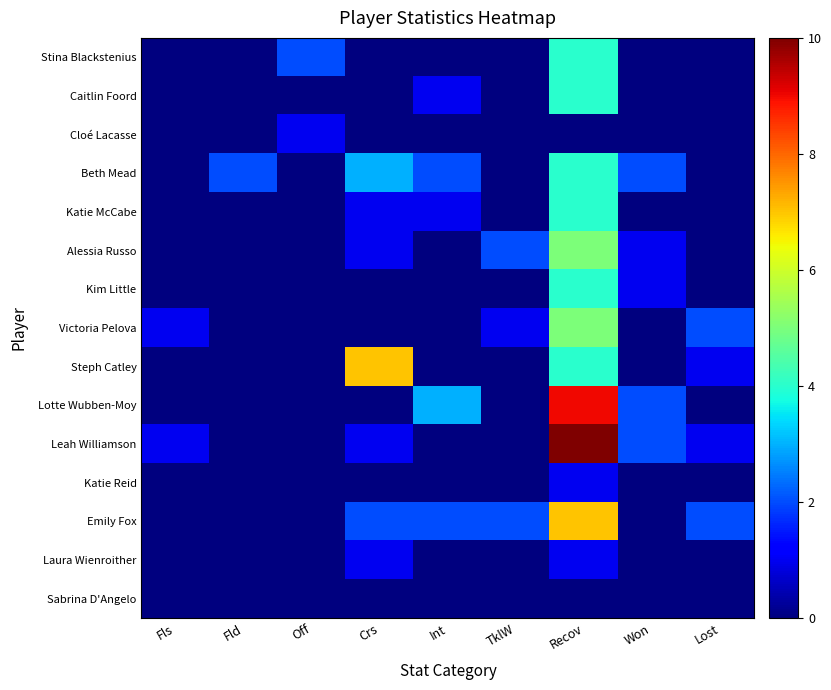

Reading right to left, transcribe all the data shown in this chart.

Stina Blackstenius: Lost=0	Won=0	Recov=4	TklW=0	Int=0	Crs=0	Off=2	Fld=0	Fls=0
Caitlin Foord: Lost=0	Won=0	Recov=4	TklW=0	Int=1	Crs=0	Off=0	Fld=0	Fls=0
Cloé Lacasse: Lost=0	Won=0	Recov=0	TklW=0	Int=0	Crs=0	Off=1	Fld=0	Fls=0
Beth Mead: Lost=0	Won=2	Recov=4	TklW=0	Int=2	Crs=3	Off=0	Fld=2	Fls=0
Katie McCabe: Lost=0	Won=0	Recov=4	TklW=0	Int=1	Crs=1	Off=0	Fld=0	Fls=0
Alessia Russo: Lost=0	Won=1	Recov=5	TklW=2	Int=0	Crs=1	Off=0	Fld=0	Fls=0
Kim Little: Lost=0	Won=1	Recov=4	TklW=0	Int=0	Crs=0	Off=0	Fld=0	Fls=0
Victoria Pelova: Lost=2	Won=0	Recov=5	TklW=1	Int=0	Crs=0	Off=0	Fld=0	Fls=1
Steph Catley: Lost=1	Won=0	Recov=4	TklW=0	Int=0	Crs=7	Off=0	Fld=0	Fls=0
Lotte Wubben-Moy: Lost=0	Won=2	Recov=9	TklW=0	Int=3	Crs=0	Off=0	Fld=0	Fls=0
Leah Williamson: Lost=1	Won=2	Recov=10	TklW=0	Int=0	Crs=1	Off=0	Fld=0	Fls=1
Katie Reid: Lost=0	Won=0	Recov=1	TklW=0	Int=0	Crs=0	Off=0	Fld=0	Fls=0
Emily Fox: Lost=2	Won=0	Recov=7	TklW=2	Int=2	Crs=2	Off=0	Fld=0	Fls=0
Laura Wienroither: Lost=0	Won=0	Recov=1	TklW=0	Int=0	Crs=1	Off=0	Fld=0	Fls=0
Sabrina D'Angelo: Lost=0	Won=0	Recov=0	TklW=0	Int=0	Crs=0	Off=0	Fld=0	Fls=0